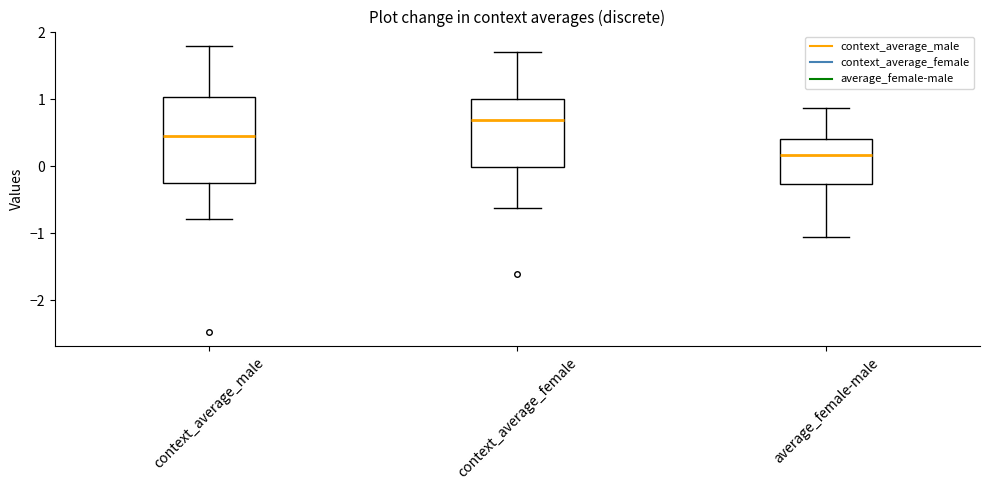

Comparing the boxes themselves (not the whiskers), which one is the tallest?

context_average_male